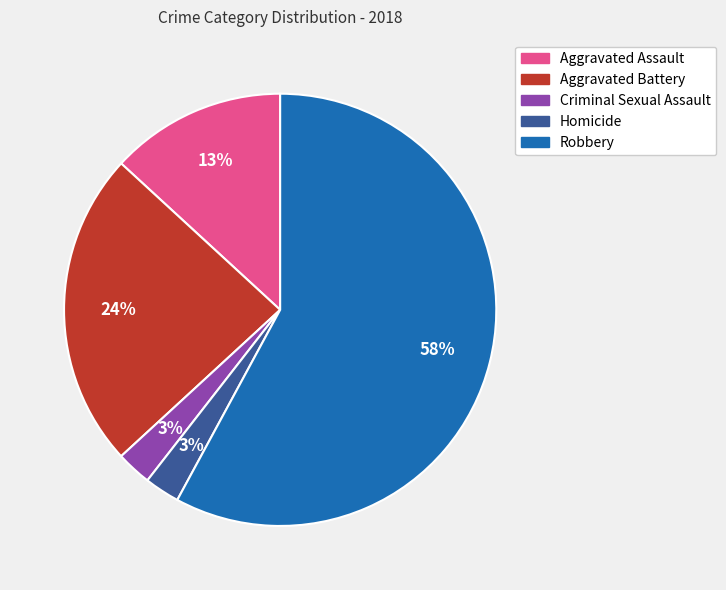

What is the ratio of the value at Criminal Sexual Assault to the value at Aggravated Assault?

0.2